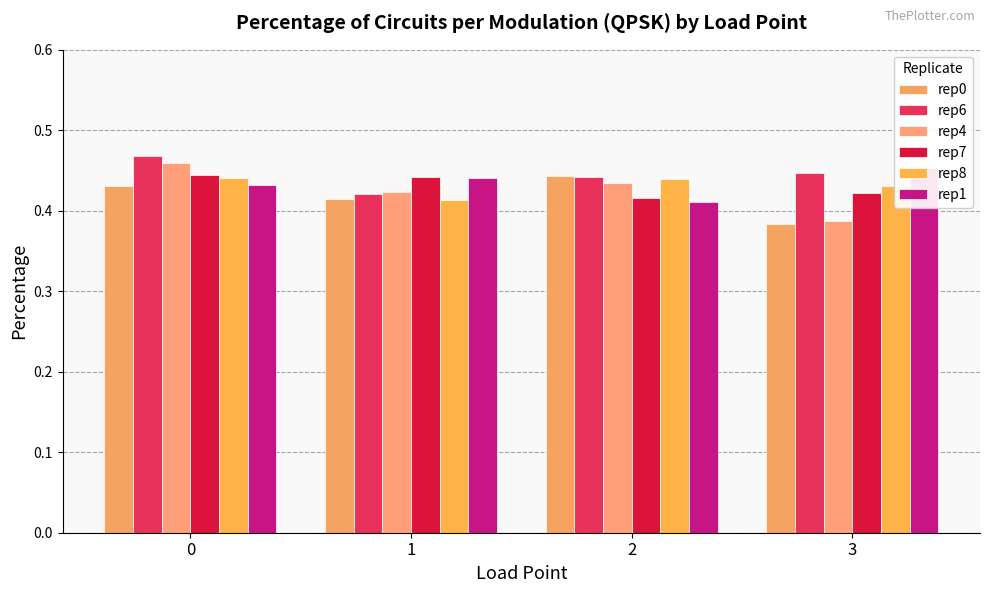

Is it true that rep8 equals 0.7 at 0?

False